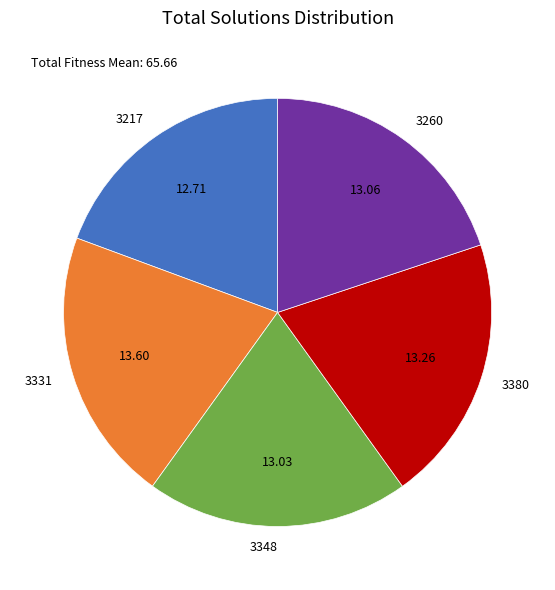

Count the number of slices in the pie.

5